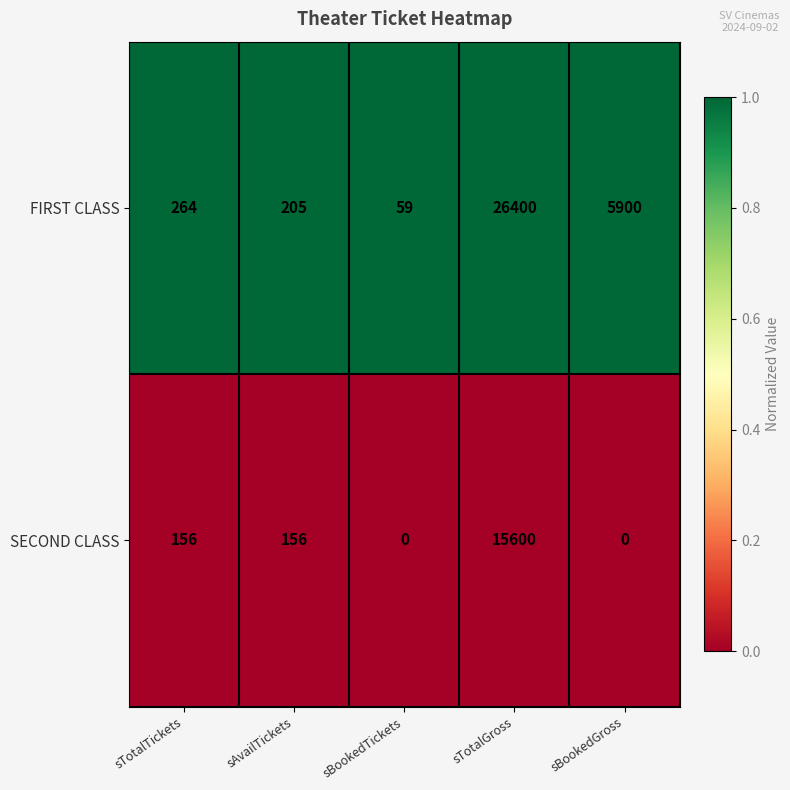

At which label is FIRST CLASS closest to 13229?

sBookedGross